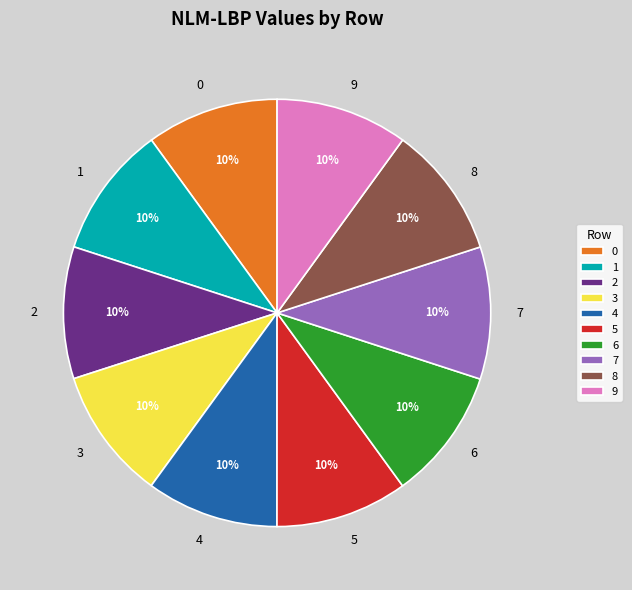

To the nearest percent, what is the average slice percentage?

10%